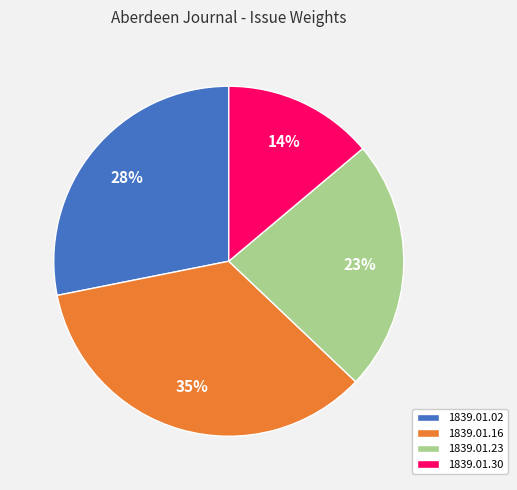

Is there any slice that represents more than half of the pie?

No